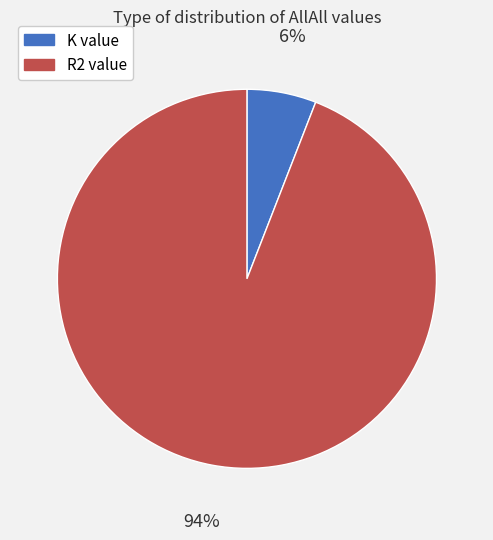

Rank the categories by value from lowest to highest.

K value, R2 value